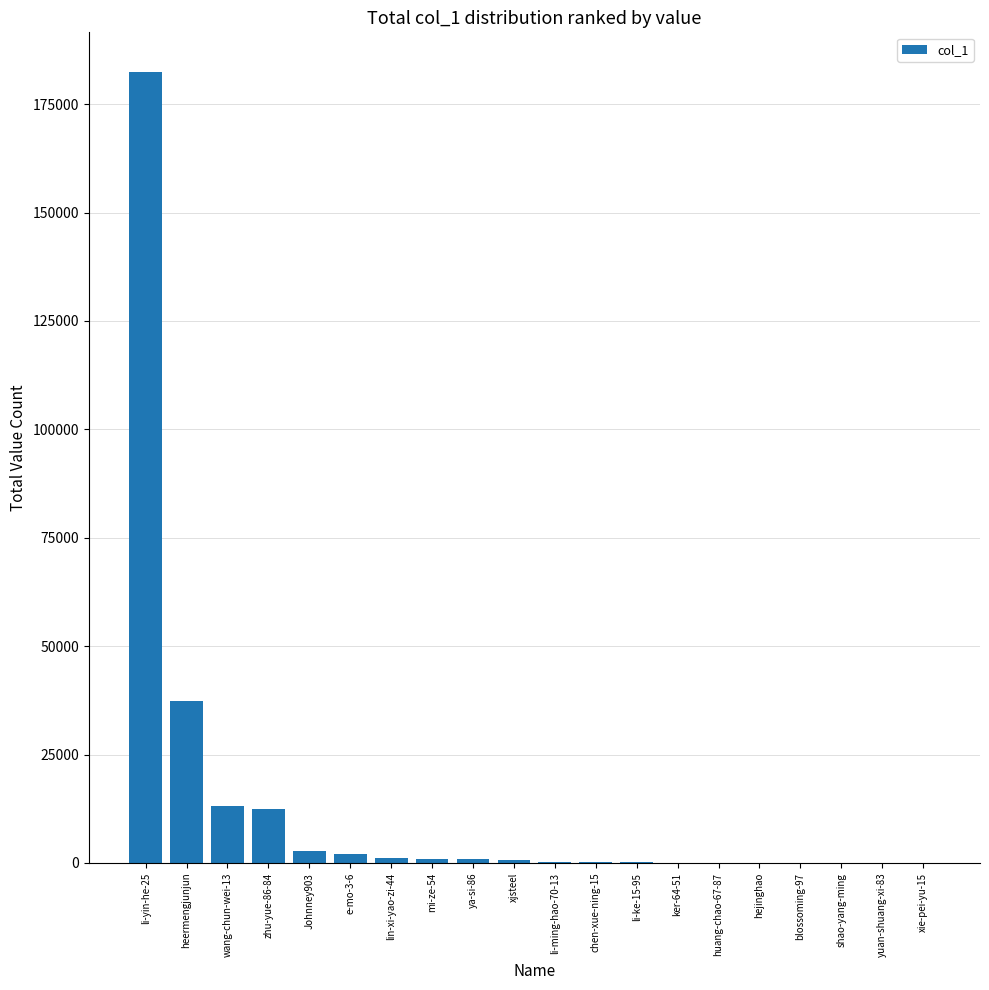

What is the ratio of the value at blossoming-97 to the value at chen-xue-ning-15?

0.3